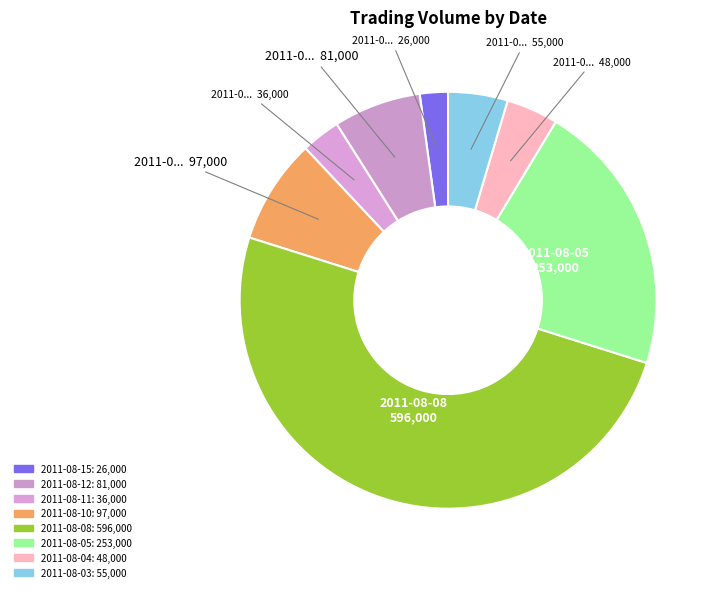

To the nearest percent, what portion does 2011-08-03 represent?

5%